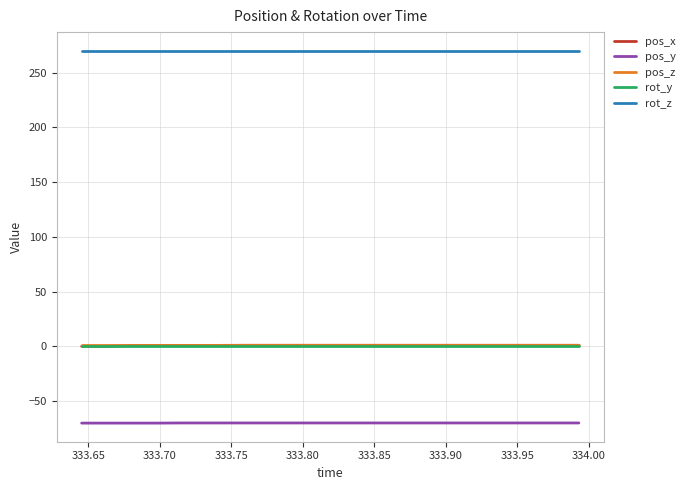

What are all the series names shown in the legend?

pos_x, pos_y, pos_z, rot_y, rot_z